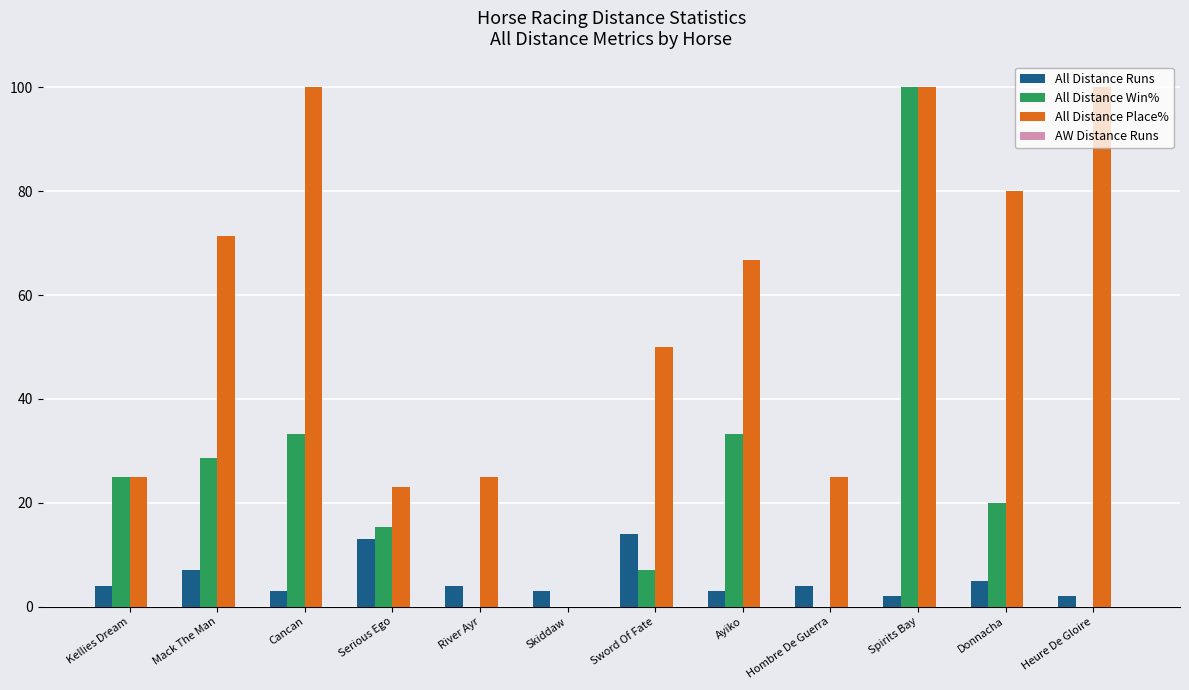

What value does the All Distance Win% series have at Ayiko?

33.3